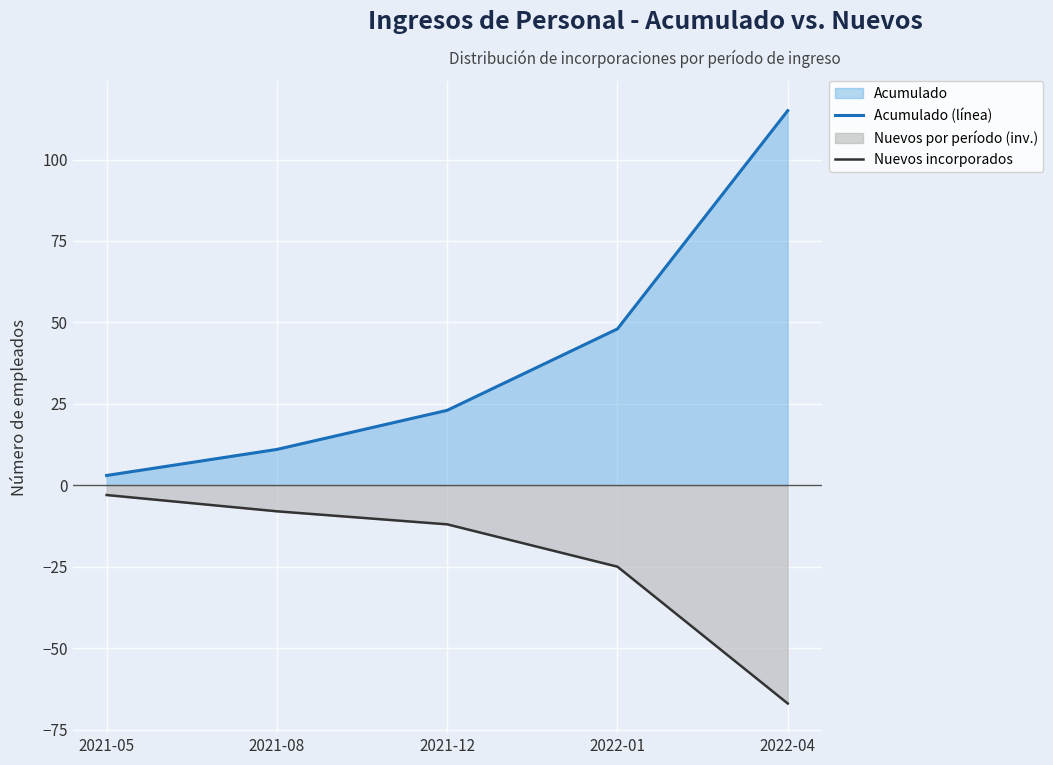

What value does the Acumulado (línea) series have at 2022-04, to the nearest 50?

100